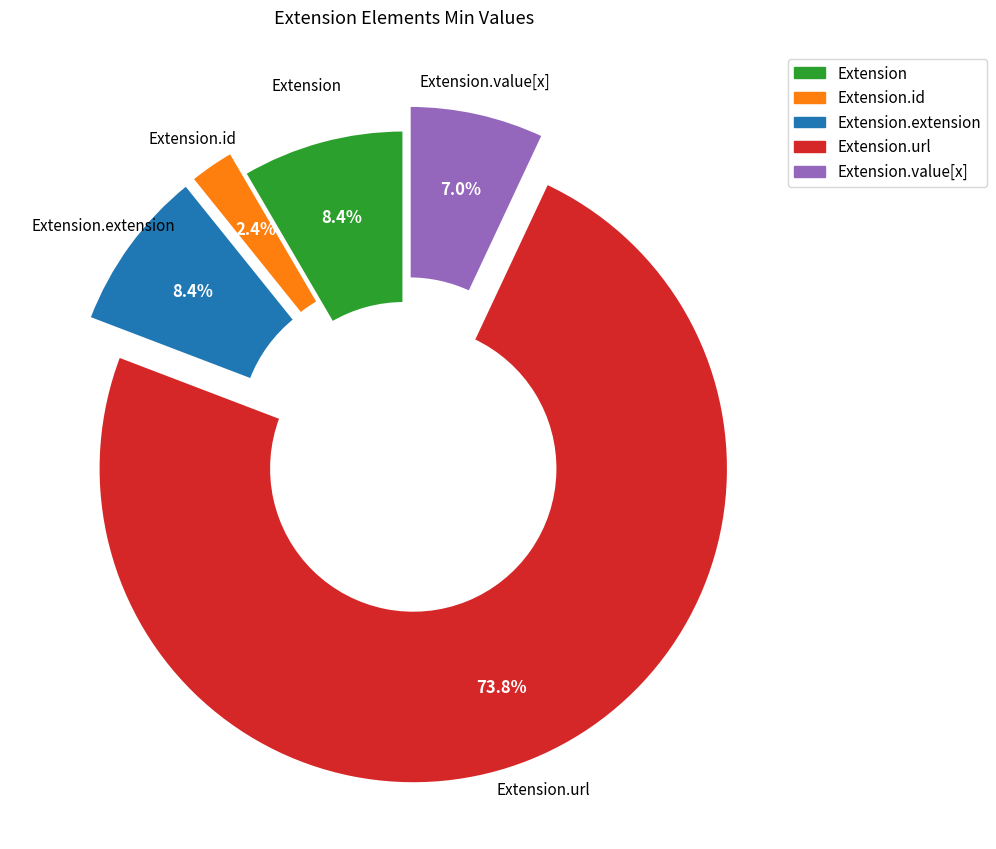

Is there any slice that represents more than half of the pie?

Yes